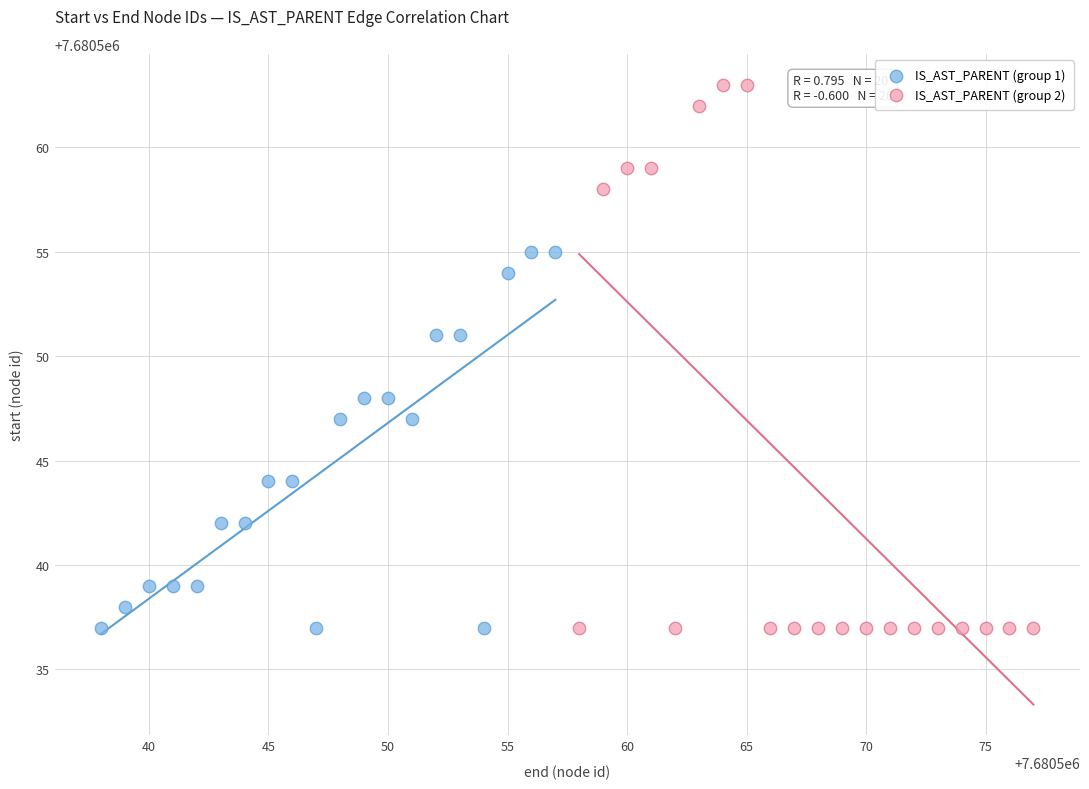

Which series reaches the maximum Y coordinate?

IS_AST_PARENT (group 2)